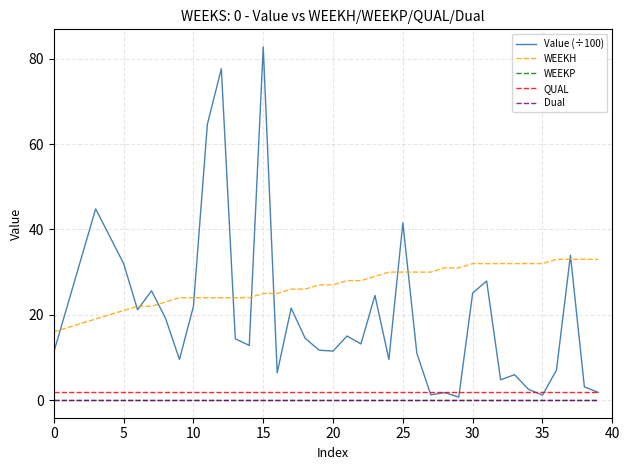

Reading left to right, list all the values displayed in this chart.

Value (÷100): 11.2	22.4	33.6	44.8	38.4	32.0	21.2	25.6	19.2	9.5	22.0	64.7	77.7	14.4	12.8	82.8	6.4	21.6	14.5	11.7	11.5	15.0	13.2	24.6	9.5	41.5	11.0	1.2	1.8	0.7	25.1	27.9	4.8	6.0	2.5	1.2	7.0	34.0	3.1	1.8
WEEKH: 16.0	17.0	18.0	19.0	20.0	21.0	22.0	22.0	23.0	24.0	24.0	24.0	24.0	24.0	24.0	25.0	25.0	26.0	26.0	27.0	27.0	28.0	28.0	29.0	30.0	30.0	30.0	30.0	31.0	31.0	32.0	32.0	32.0	32.0	32.0	32.0	33.0	33.0	33.0	33.0
WEEKP: 0.0	0.0	0.0	0.0	0.0	0.0	0.0	0.0	0.0	0.0	0.0	0.0	0.0	0.0	0.0	0.0	0.0	0.0	0.0	0.0	0.0	0.0	0.0	0.0	0.0	0.0	0.0	0.0	0.0	0.0	0.0	0.0	0.0	0.0	0.0	0.0	0.0	0.0	0.0	0.0
QUAL: 2.0	2.0	2.0	2.0	2.0	2.0	2.0	2.0	2.0	2.0	2.0	2.0	2.0	2.0	2.0	2.0	2.0	2.0	2.0	2.0	2.0	2.0	2.0	2.0	2.0	2.0	2.0	2.0	2.0	2.0	2.0	2.0	2.0	2.0	2.0	2.0	2.0	2.0	2.0	2.0
Dual: 0.0	0.0	0.0	0.0	0.0	0.0	0.0	0.0	0.0	0.0	0.0	0.0	0.0	0.0	0.0	0.0	0.0	0.0	0.0	0.0	0.0	0.0	0.0	0.0	0.0	0.0	0.0	0.0	0.0	0.0	0.0	0.0	0.0	0.0	0.0	0.0	0.0	0.0	0.0	0.0